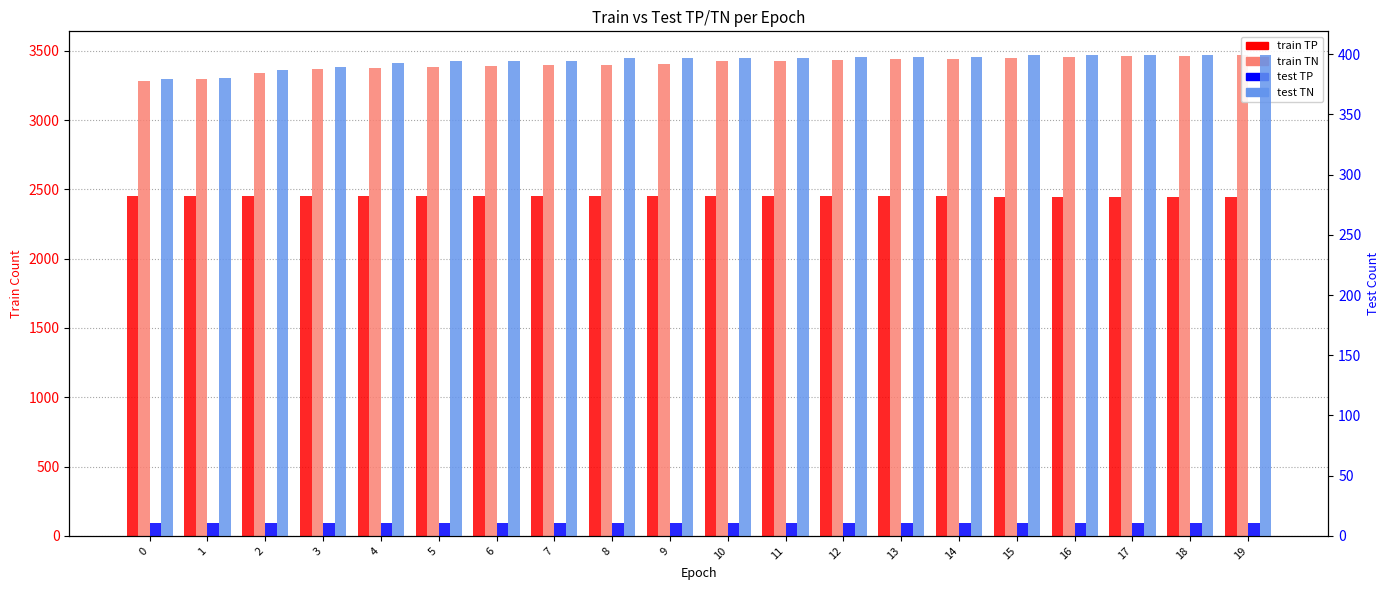

Count the number of categories in the chart.

20